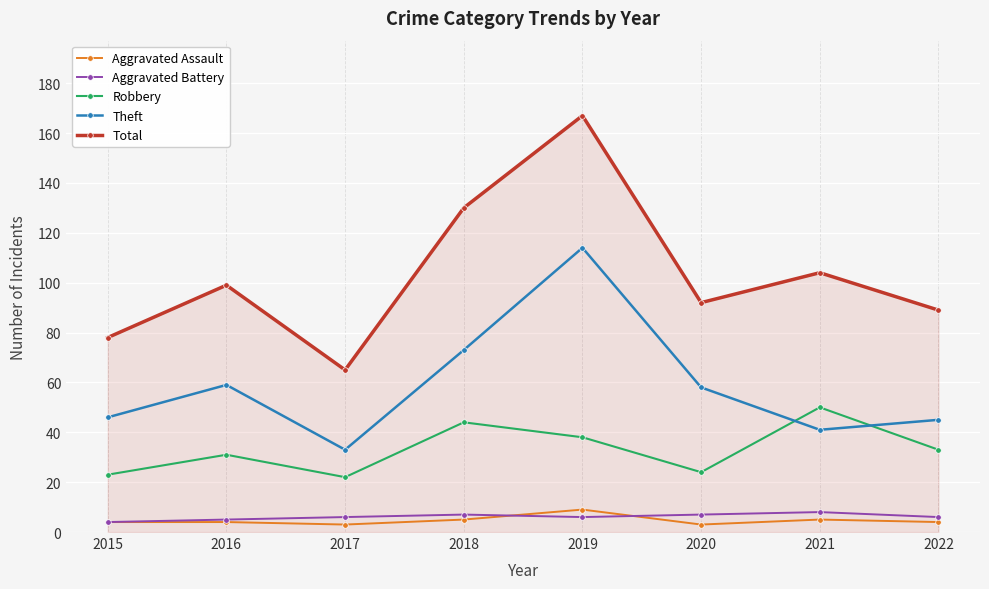

True or false: Robbery has a value of 53 at 2016.

False